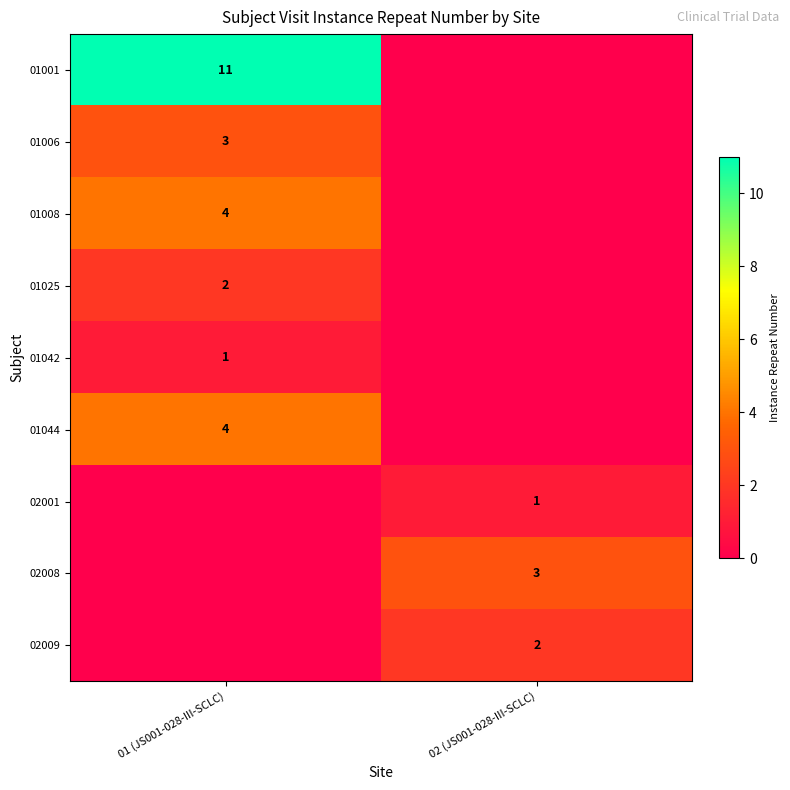

True or false: 01025 has a value of 2 at 01 (JS001-028-III-SCLC).

True